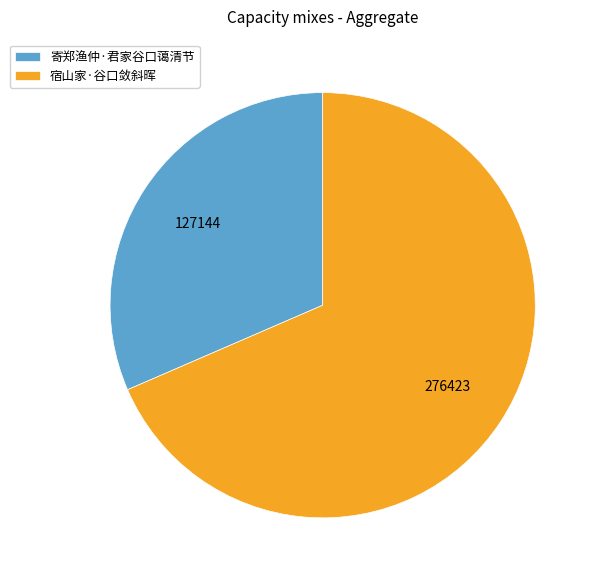

Which has a higher value, 寄郑渔仲·君家谷口蔼清节 or 宿山家·谷口敛斜晖?

宿山家·谷口敛斜晖